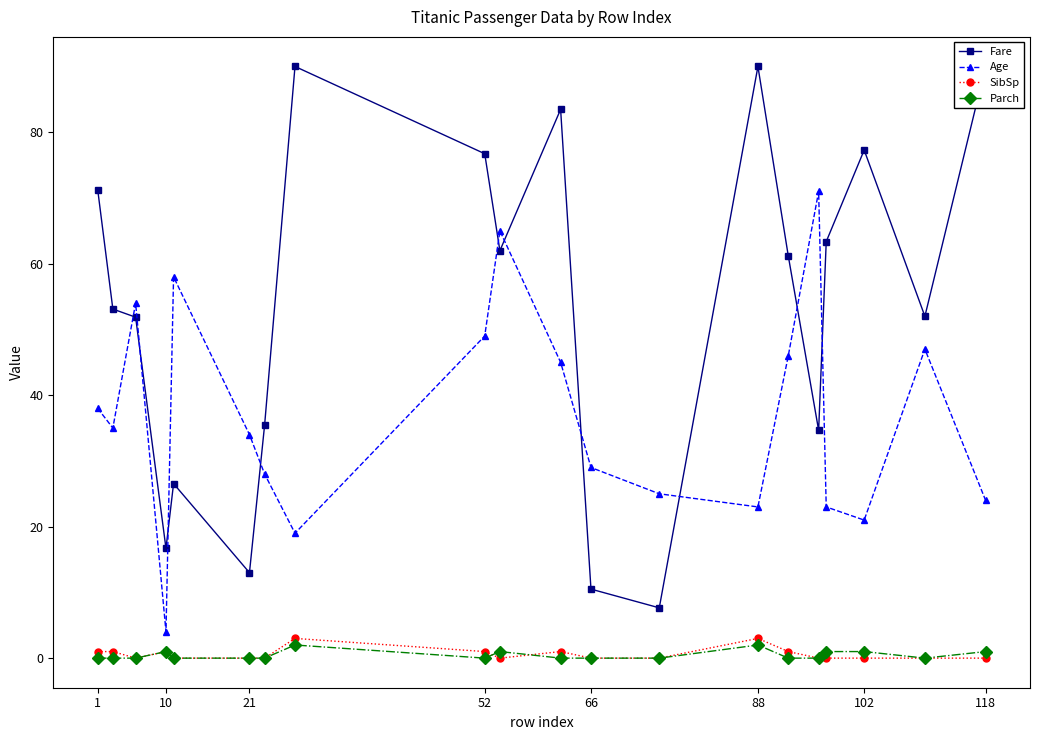

True or false: Parch and Age intersect in this chart.

False